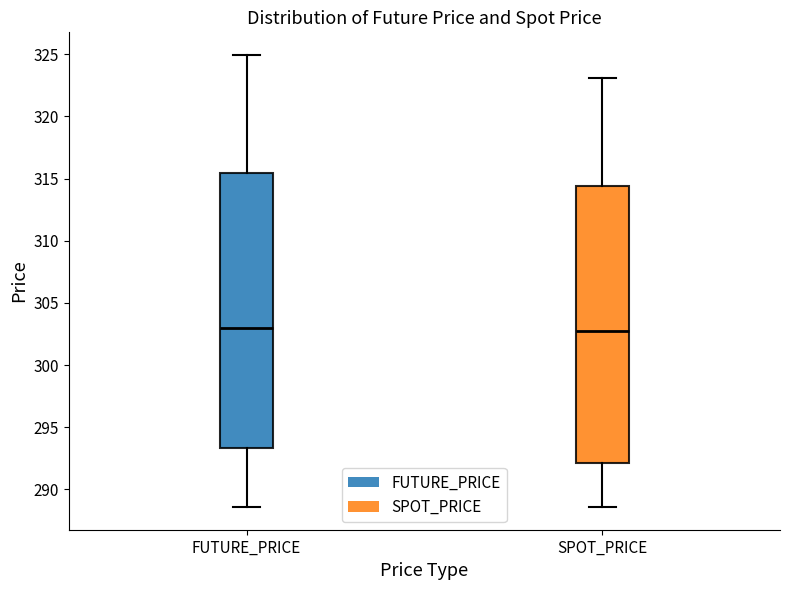

Where is the upper edge of the box for SPOT_PRICE on the y-axis? The values are not printed on the chart, so give them approximately, as read against the axis.

314.5